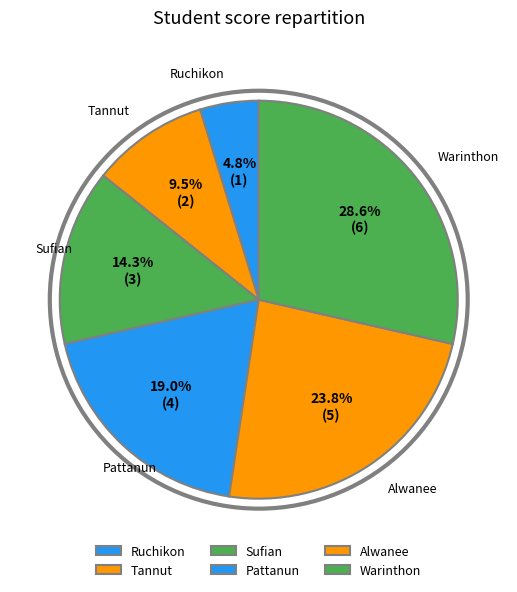

To the nearest percent, what is the difference between the largest and smallest slice percentages?

24%